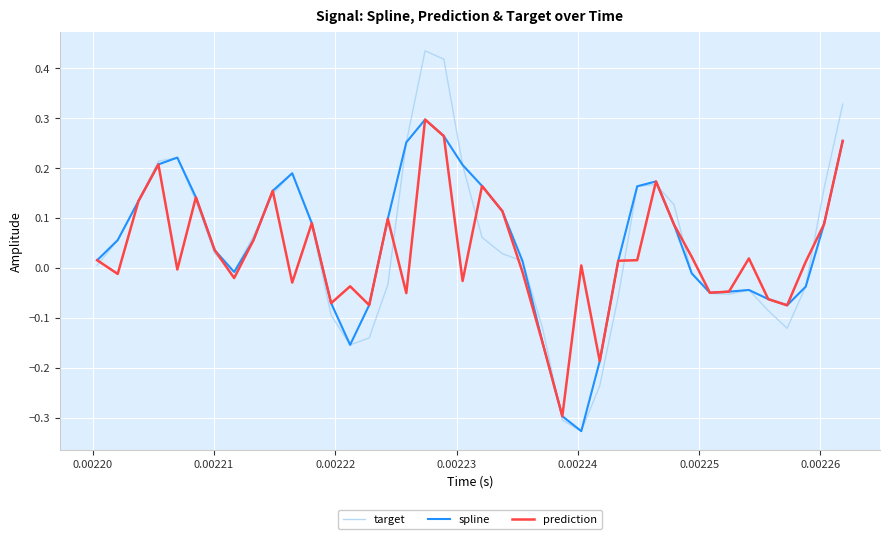

Does the chart have visible grid lines?

Yes